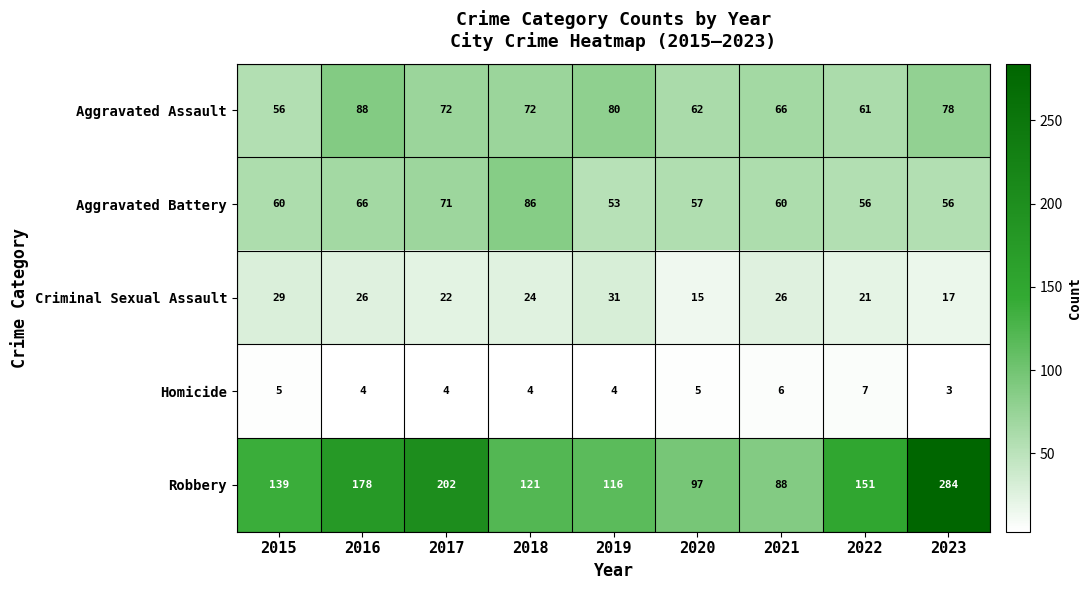

At how many categories does at least one series exceed 106?

7